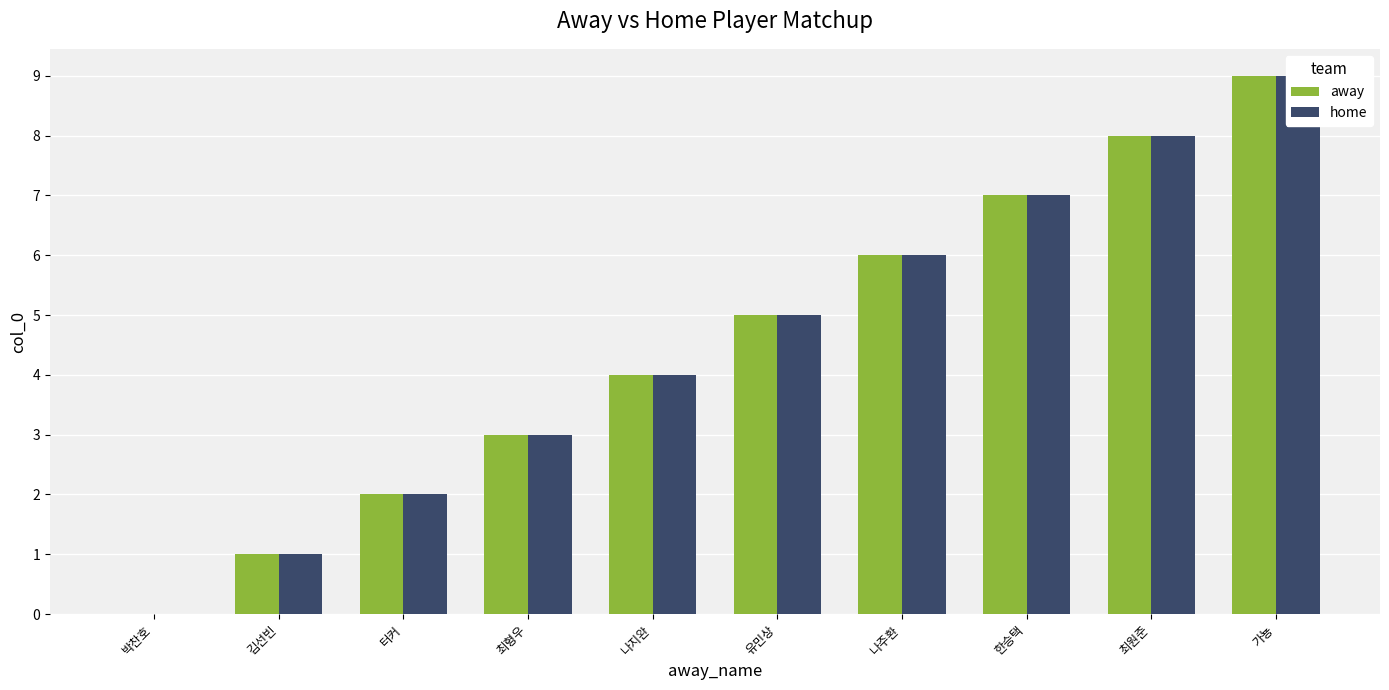

The away series shows 9 at 가뇽. True or false?

True